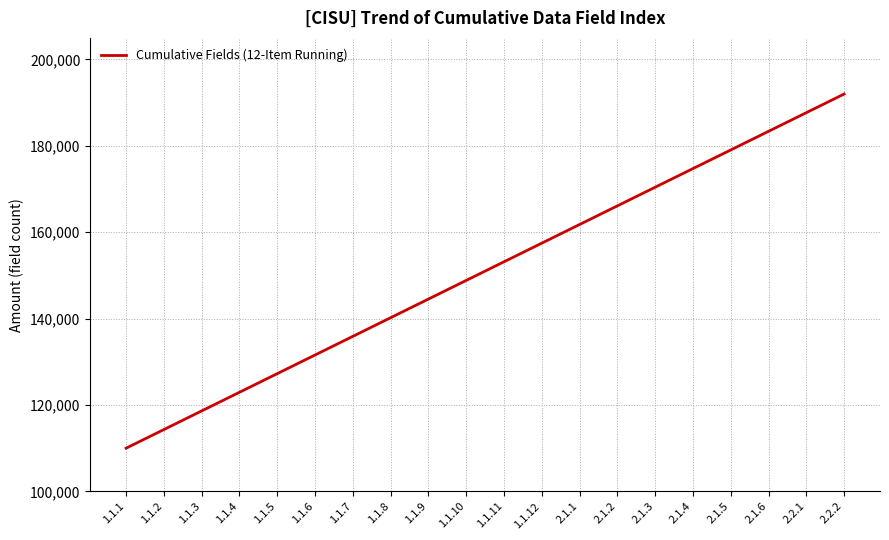

Reading left to right, list all the values displayed in this chart.

1.1.1=110000.0	1.1.2=114315.8	1.1.3=118631.6	1.1.4=122947.4	1.1.5=127263.2	1.1.6=131578.9	1.1.7=135894.7	1.1.8=140210.5	1.1.9=144526.3	1.1.10=148842.1	1.1.11=153157.9	1.1.12=157473.7	2.1.1=161789.5	2.1.2=166105.3	2.1.3=170421.1	2.1.4=174736.8	2.1.5=179052.6	2.1.6=183368.4	2.2.1=187684.2	2.2.2=192000.0